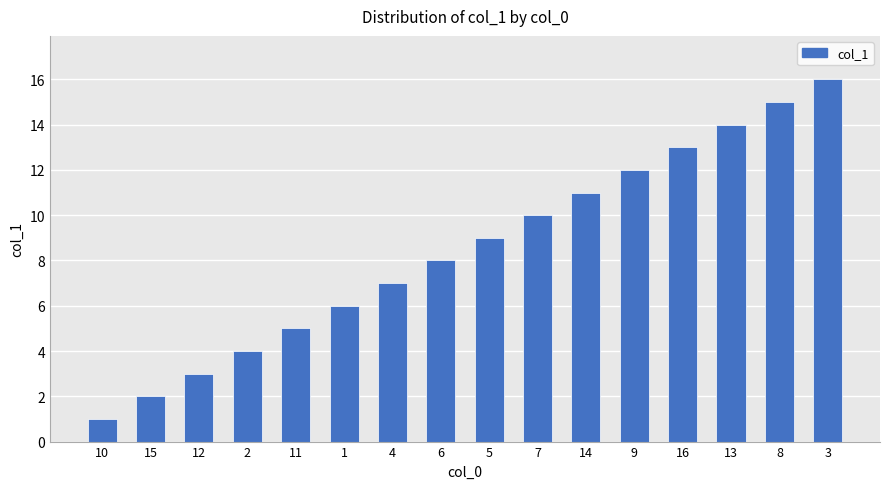

What is the label of the 8th bar from the left?

6